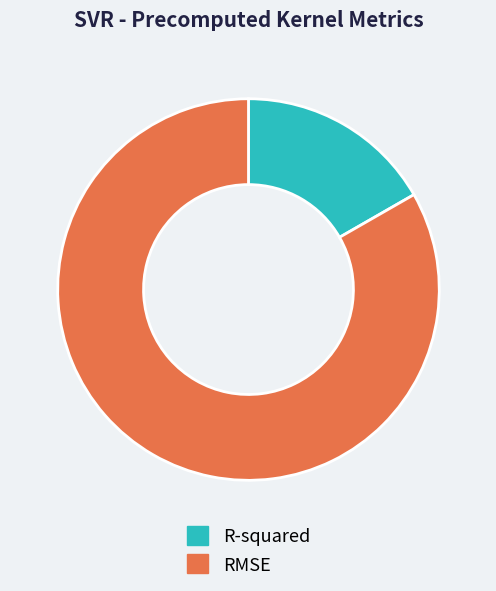

Which slice is the largest?

RMSE